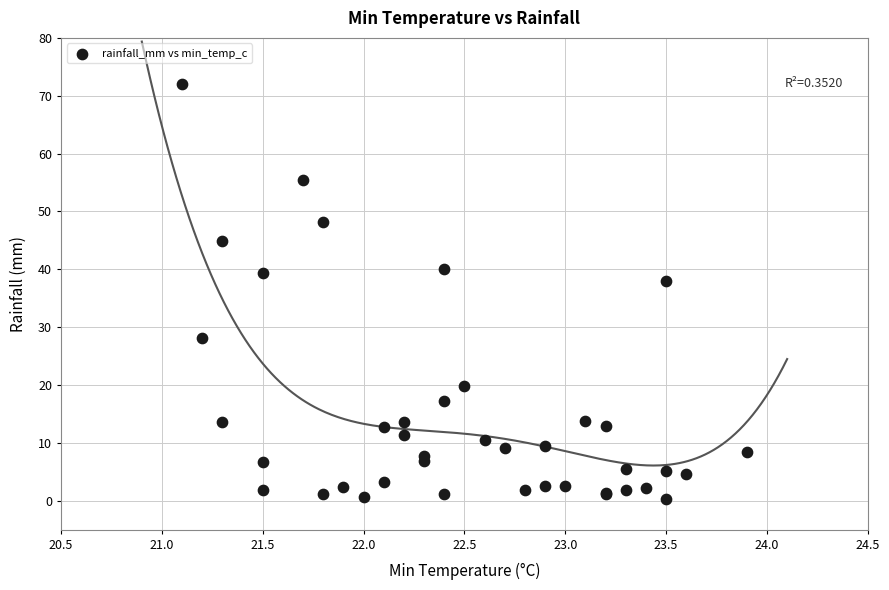

What Y value in the scatter plot is closest to 36?

38.0